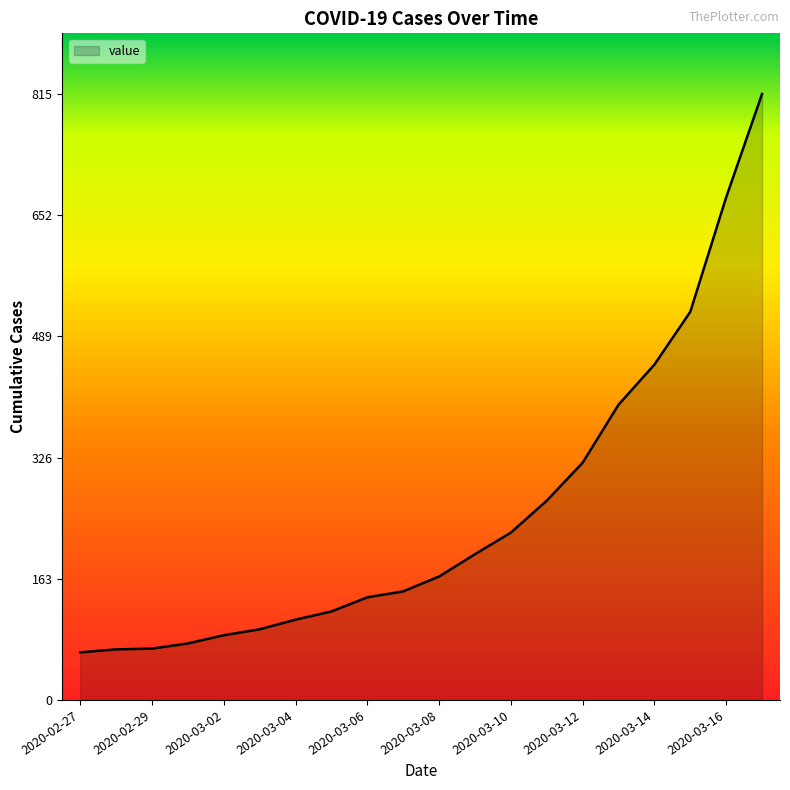

What is the maximum value shown in the chart?

815